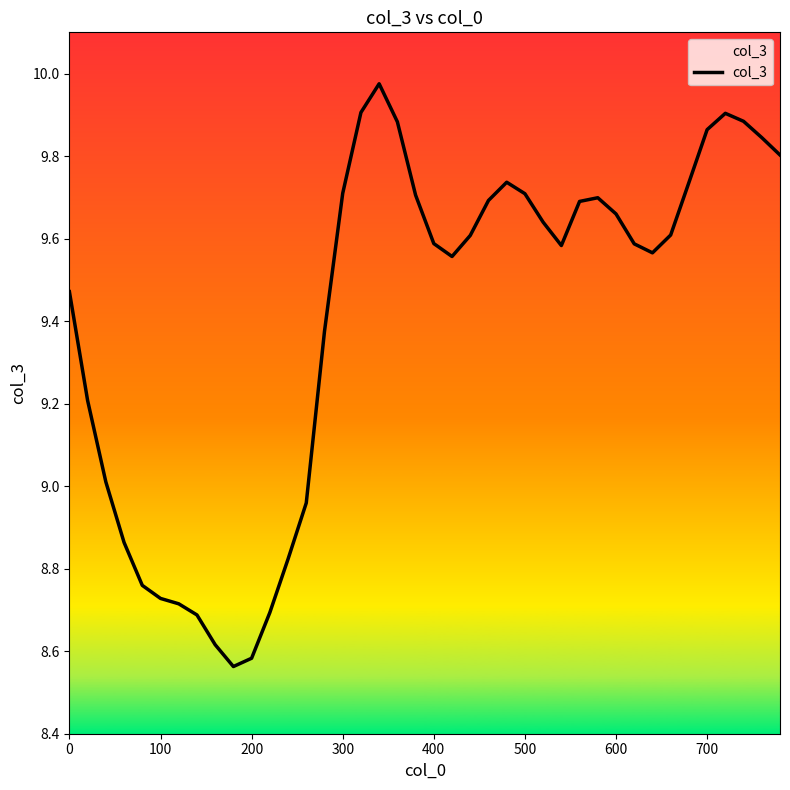

How many lines are shown in the chart?

1